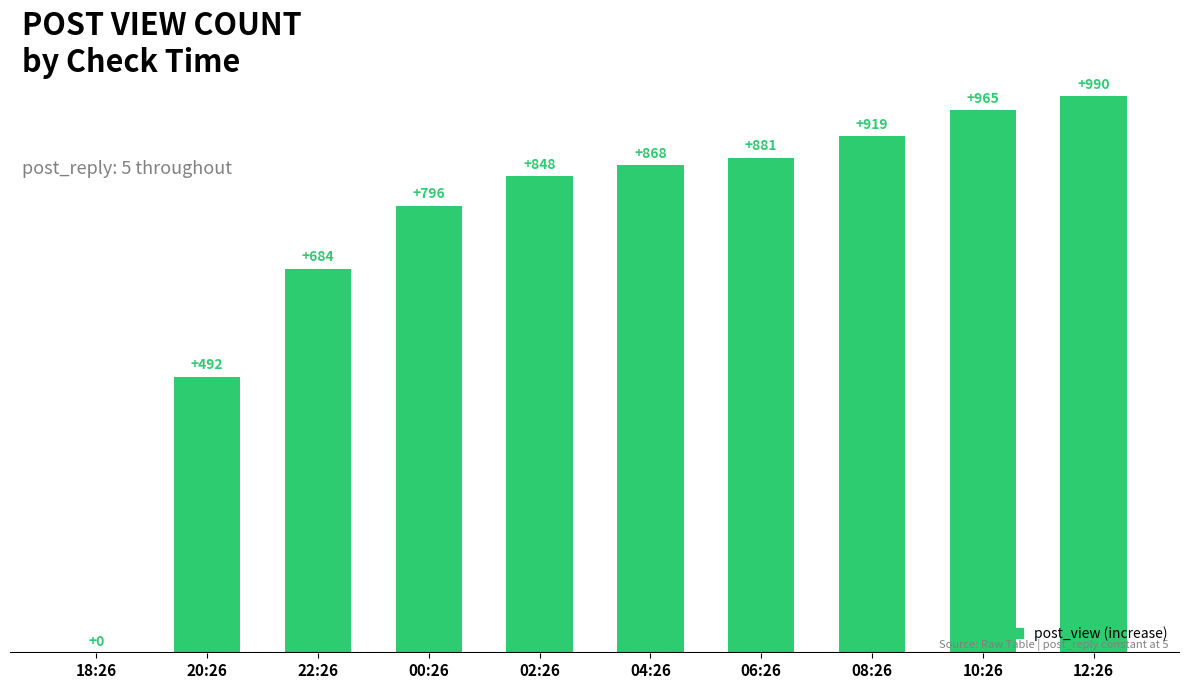

What is the sum of all values?

7443